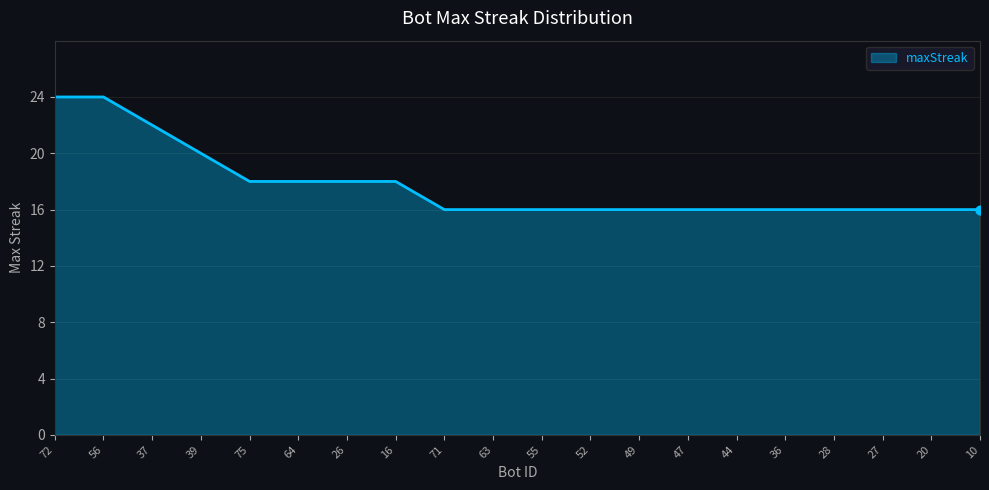

What is the ratio of the value at 28 to the value at 37?

0.7